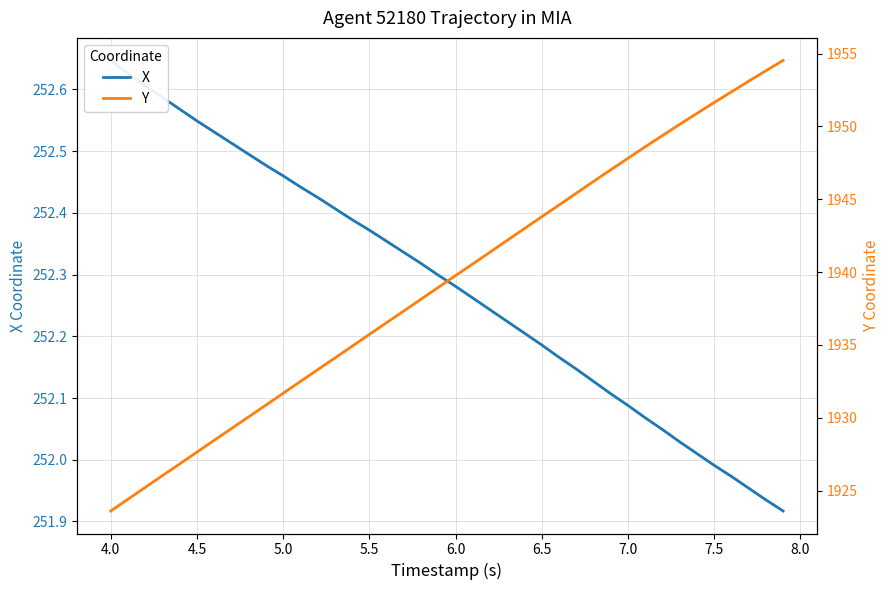

What are all the series names shown in the legend?

X, Y